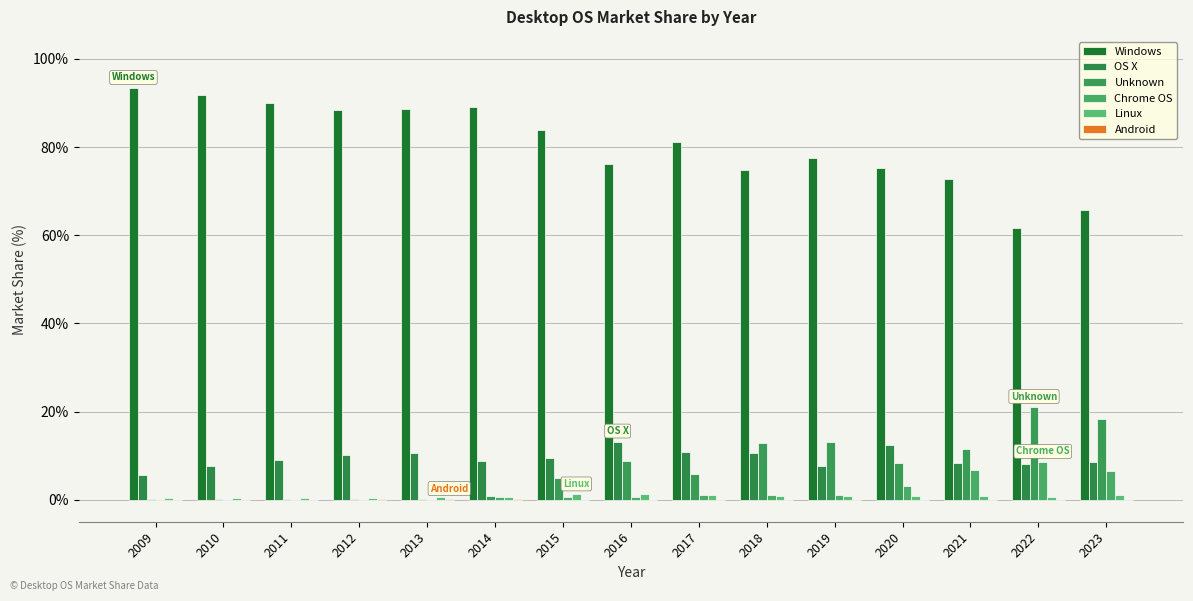

Which category has the highest value across all series?

2009